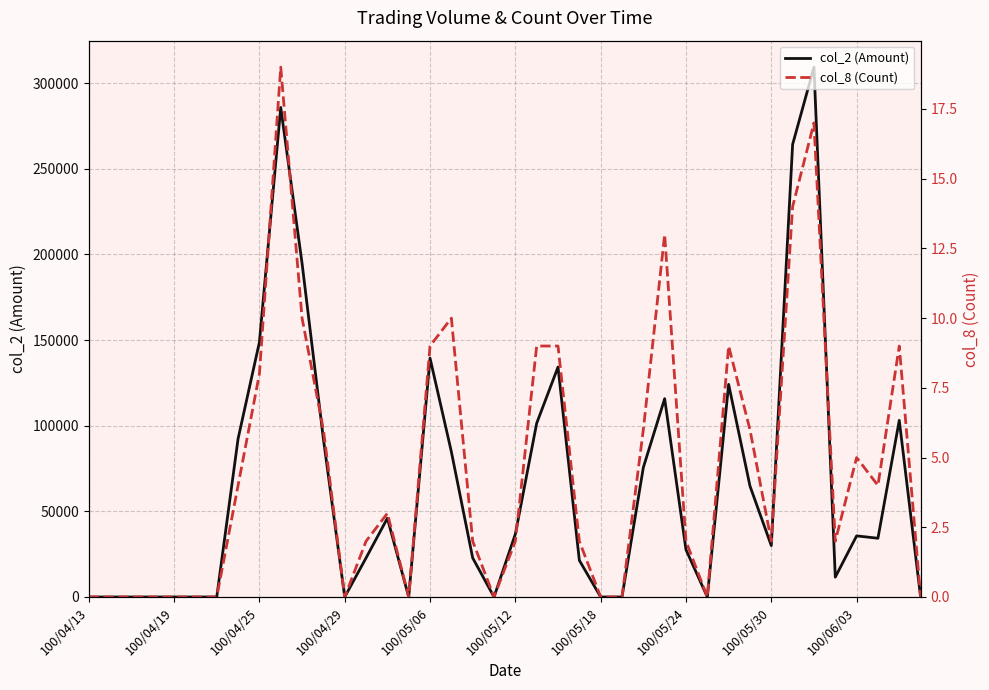

How many series are shown in this chart?

2